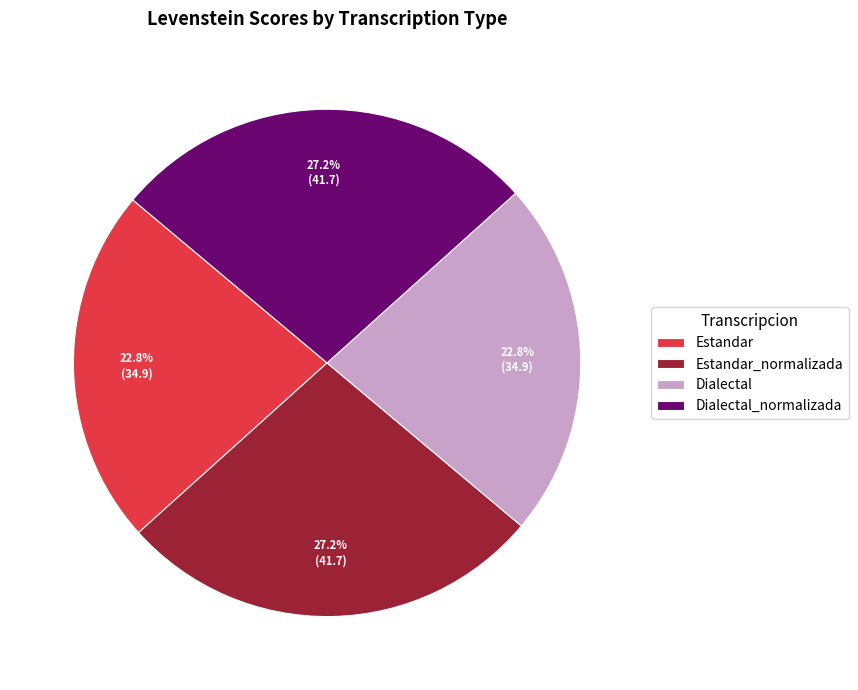

Is Estandar_normalizada the majority of the pie?

No